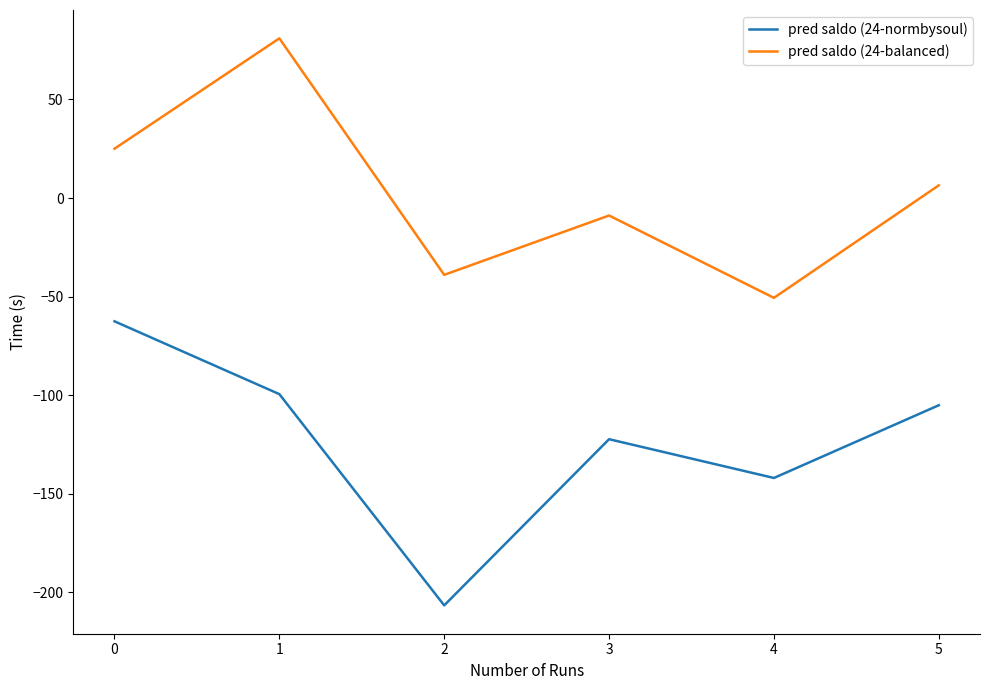

Is it true that pred saldo (24-normbysoul) equals -81.5 at 0?

False